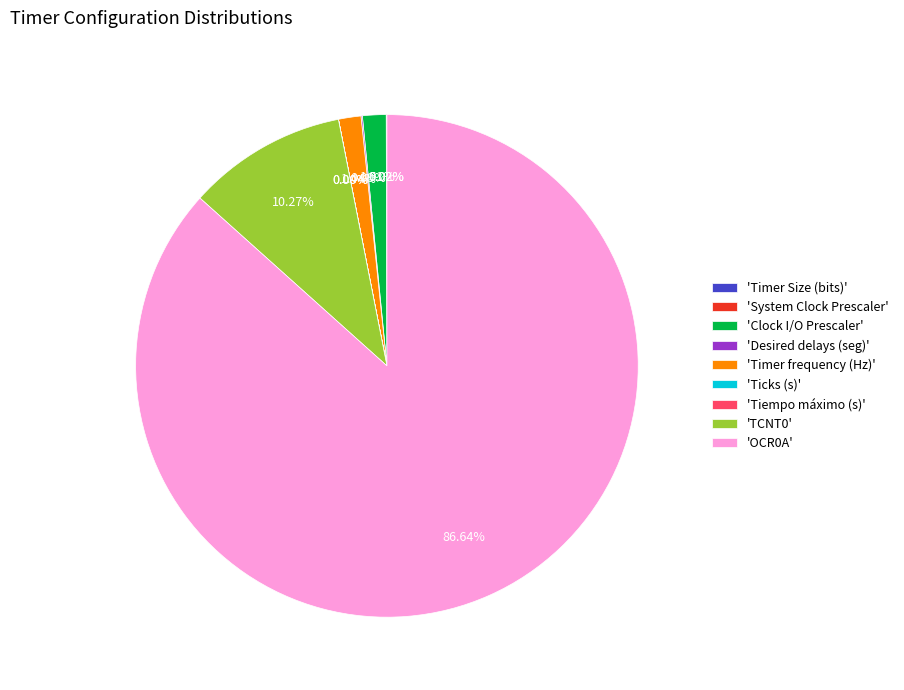

Is there a majority slice in this chart?

Yes